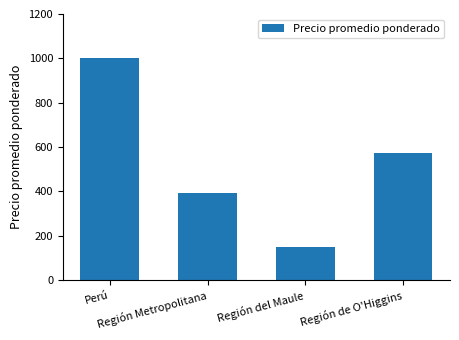

Rank the categories by value from highest to lowest.

Perú, Región de O'Higgins, Región Metropolitana, Región del Maule